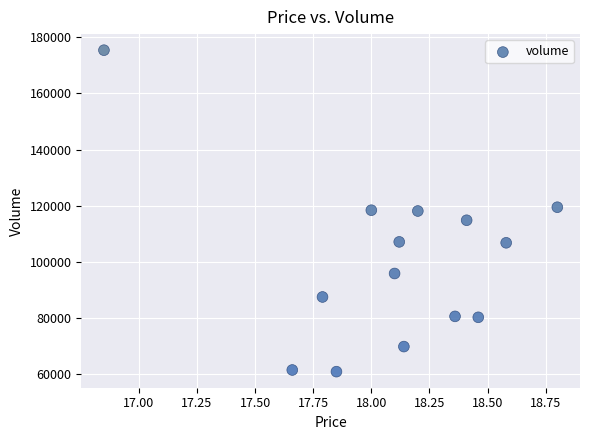

What is the range of Y values (max minus min)?

114538